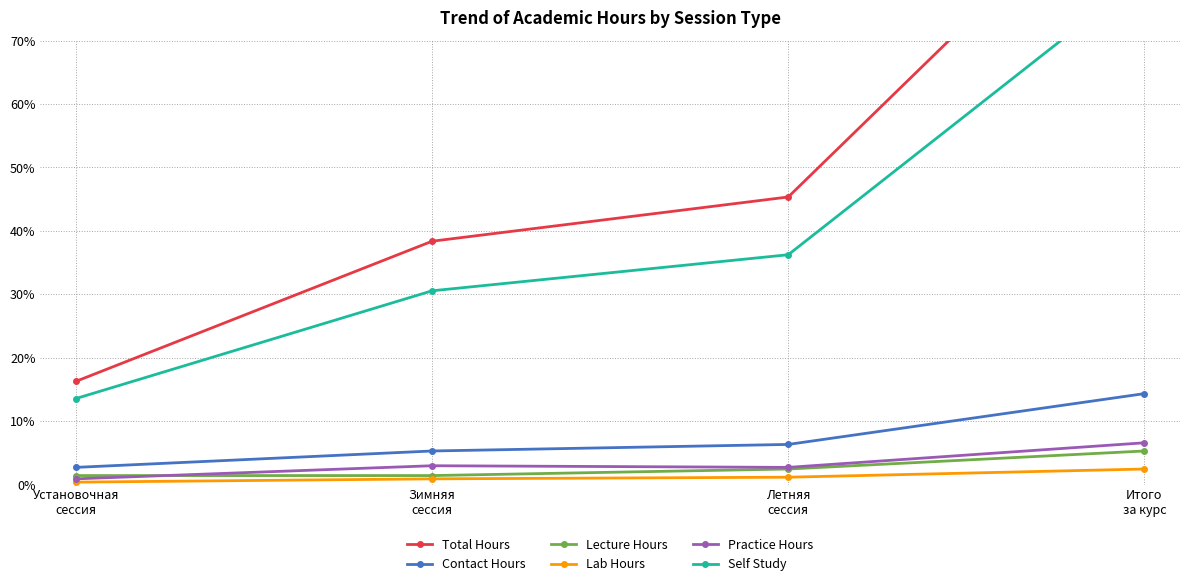

What is the maximum value for Lab Hours?

2.5